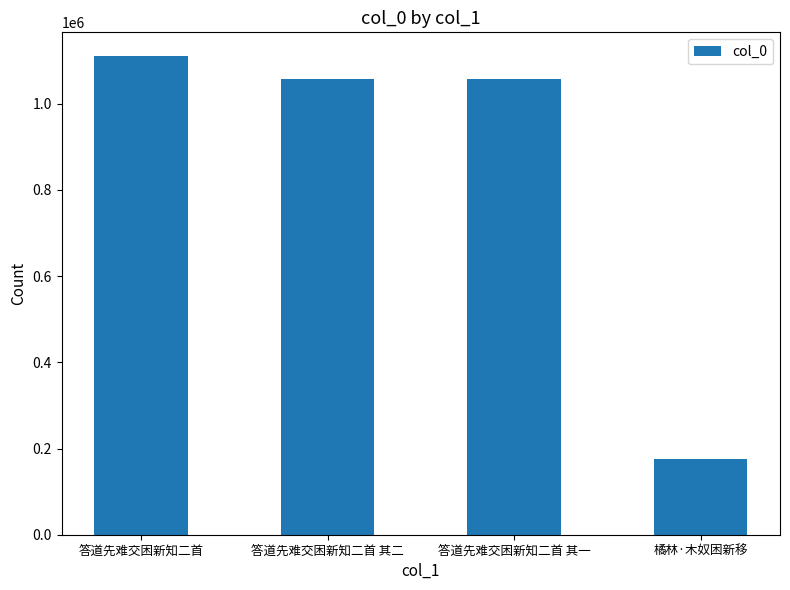

What value does the data have at 答道先难交困新知二首, to the nearest 100?

1110100